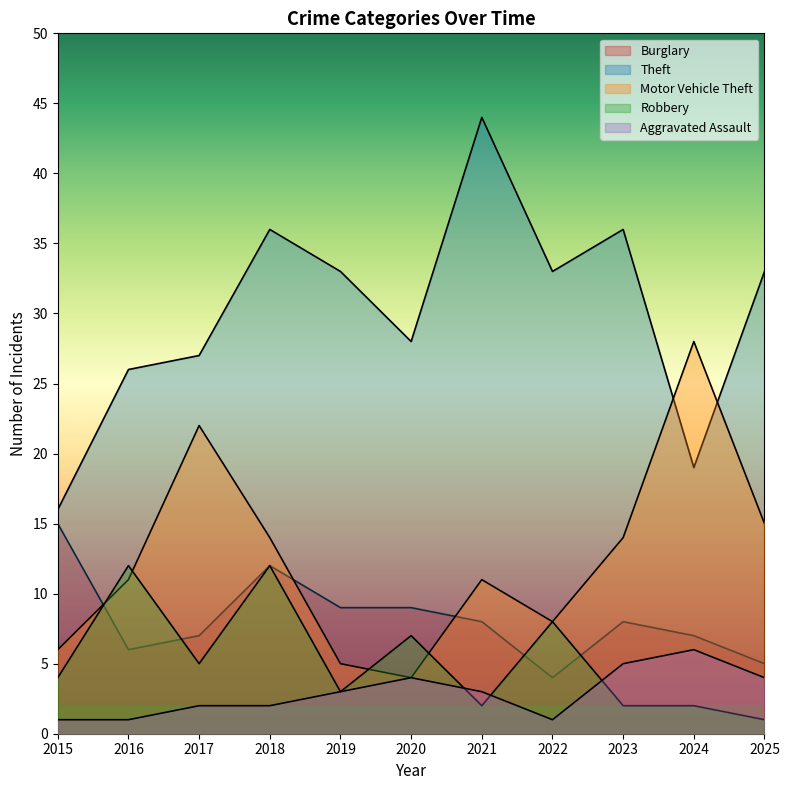

What is the total value across all series at 2019?

53